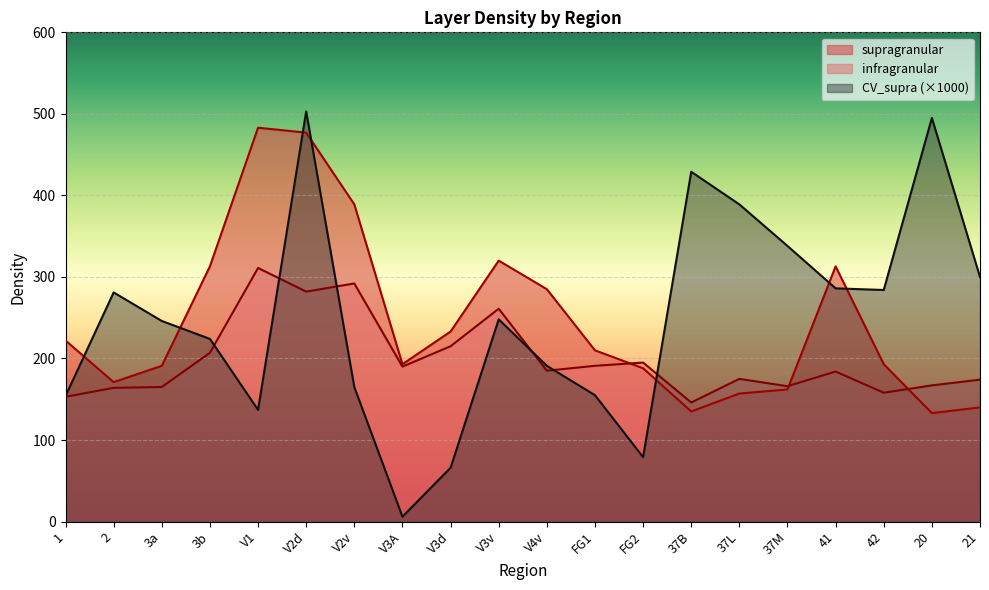

What is the difference between the second highest and minimum values in the infragranular series?

146